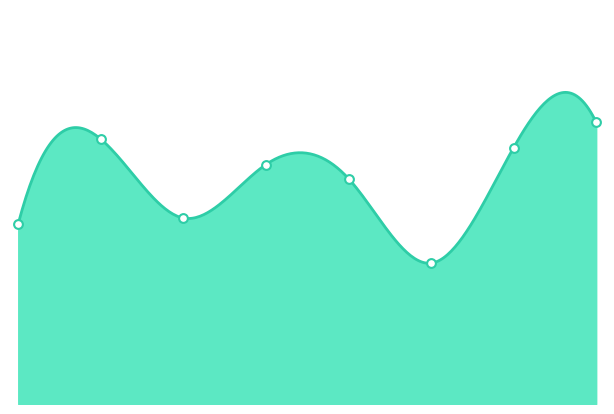

Approximately how many times larger is the value at 0 compared to 7?

1.0